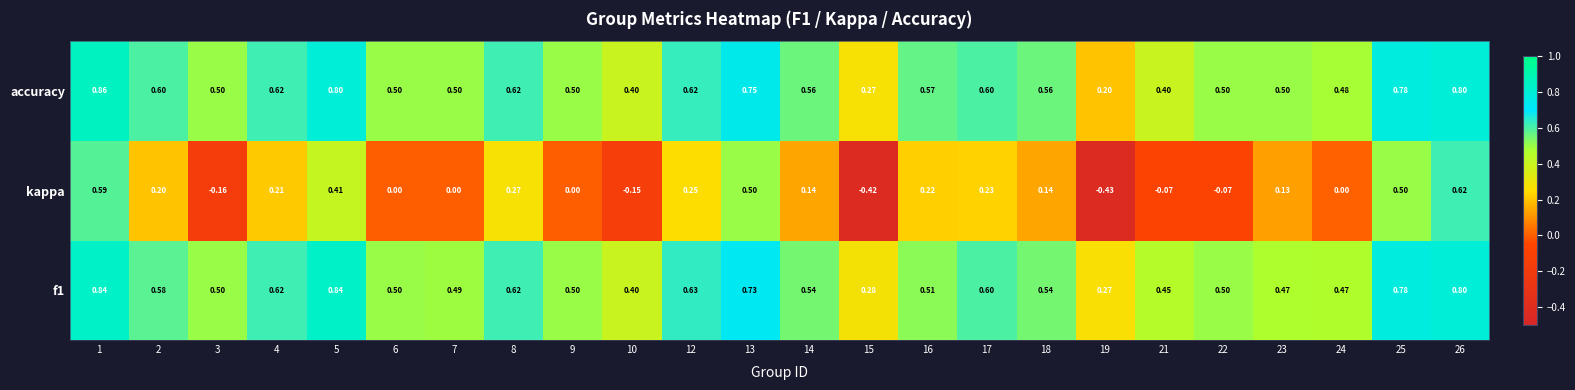

Which series has the largest range (max minus min)?

kappa